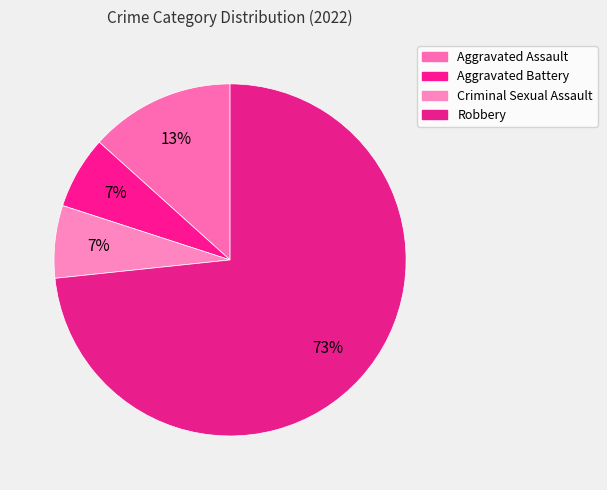

How many segments does this pie chart have?

4